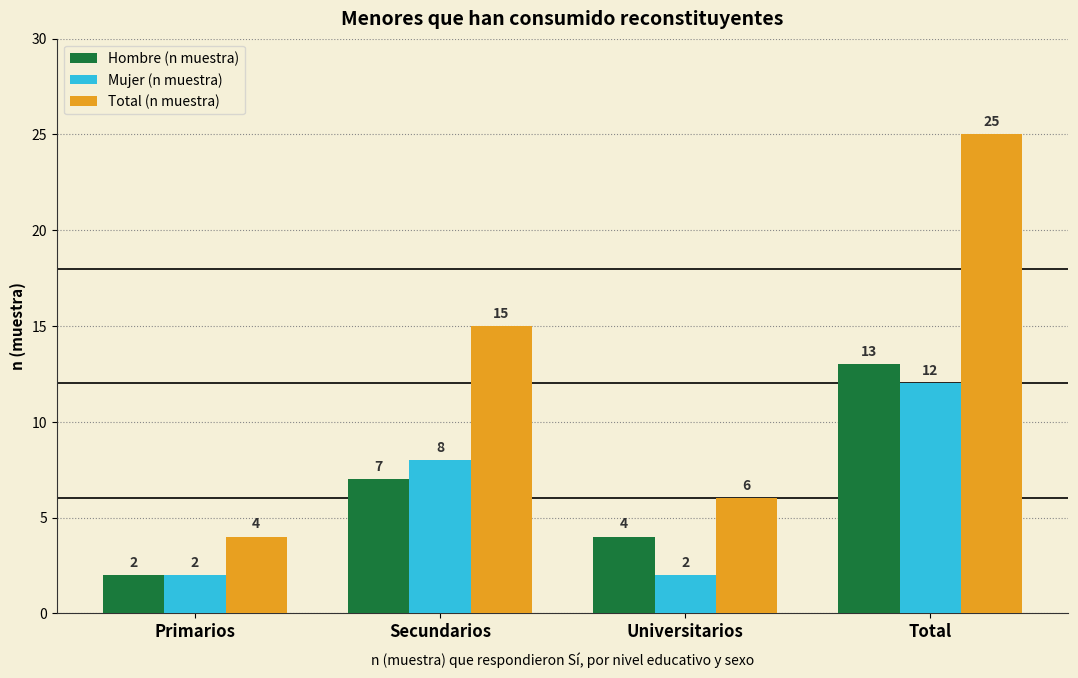

What is the difference between the maximum and minimum values in the Mujer (n muestra) series?

10